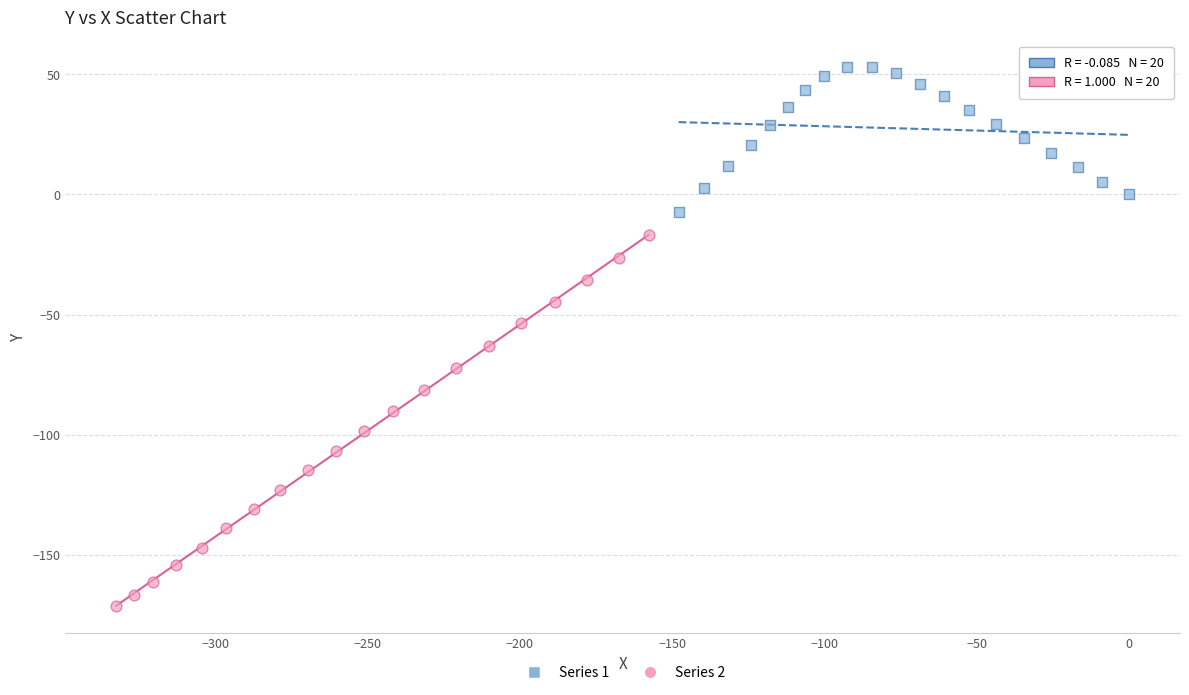

Which series has the largest Y range (max minus min)?

Series 2